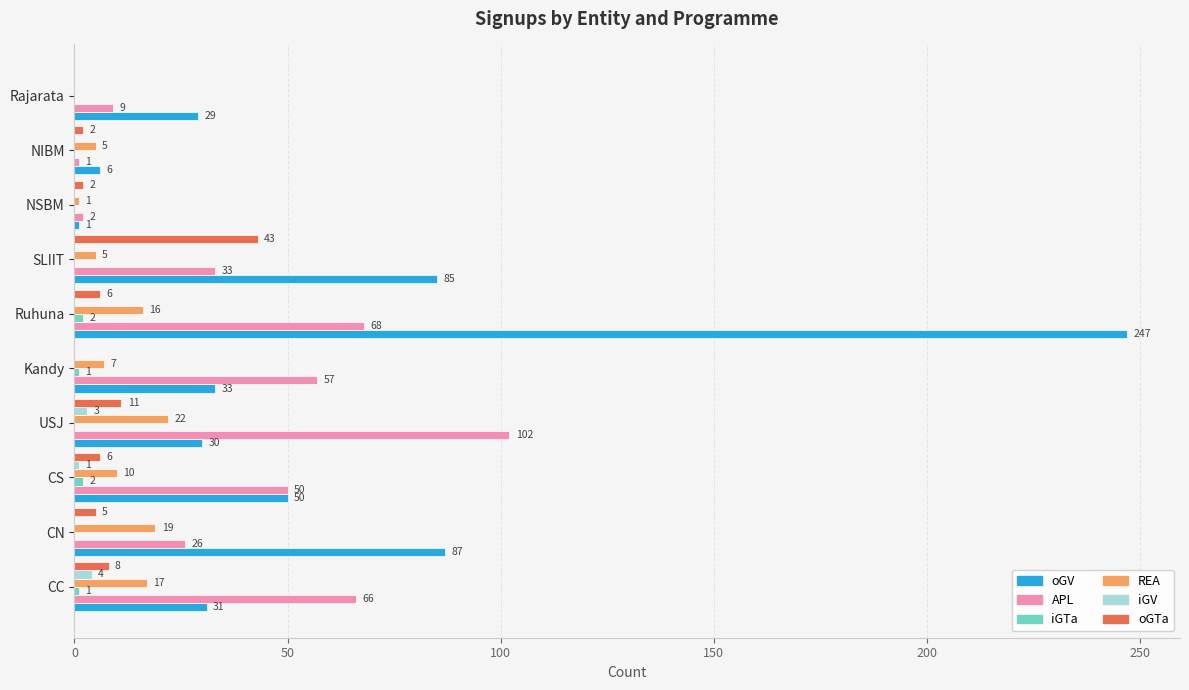

Read the oGV value at CS, to the nearest 50.

50